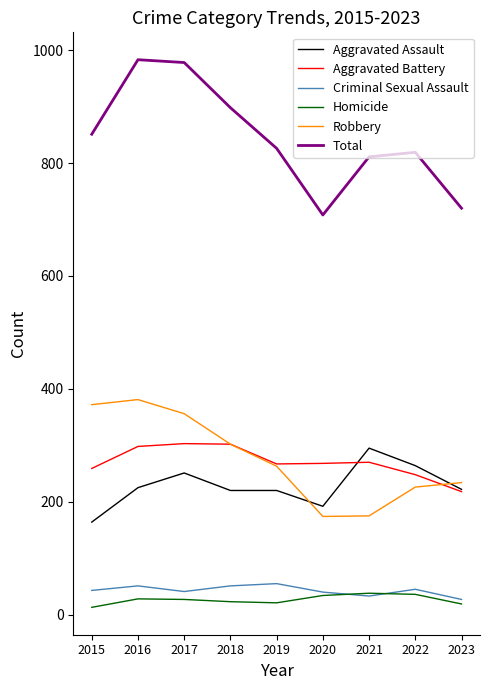

Which series changed the most between 2020 and 2022?

Total